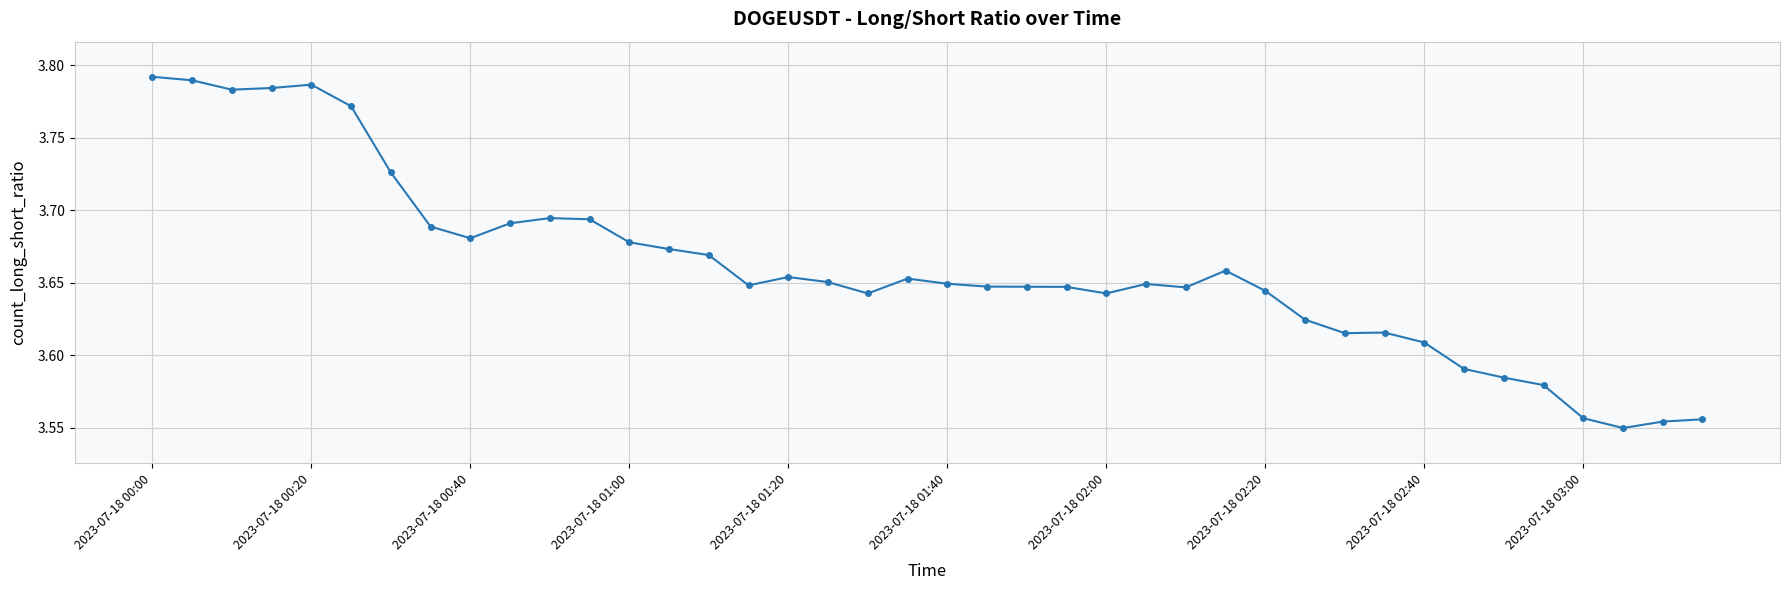

Count the values in the range 3 to 4.

40